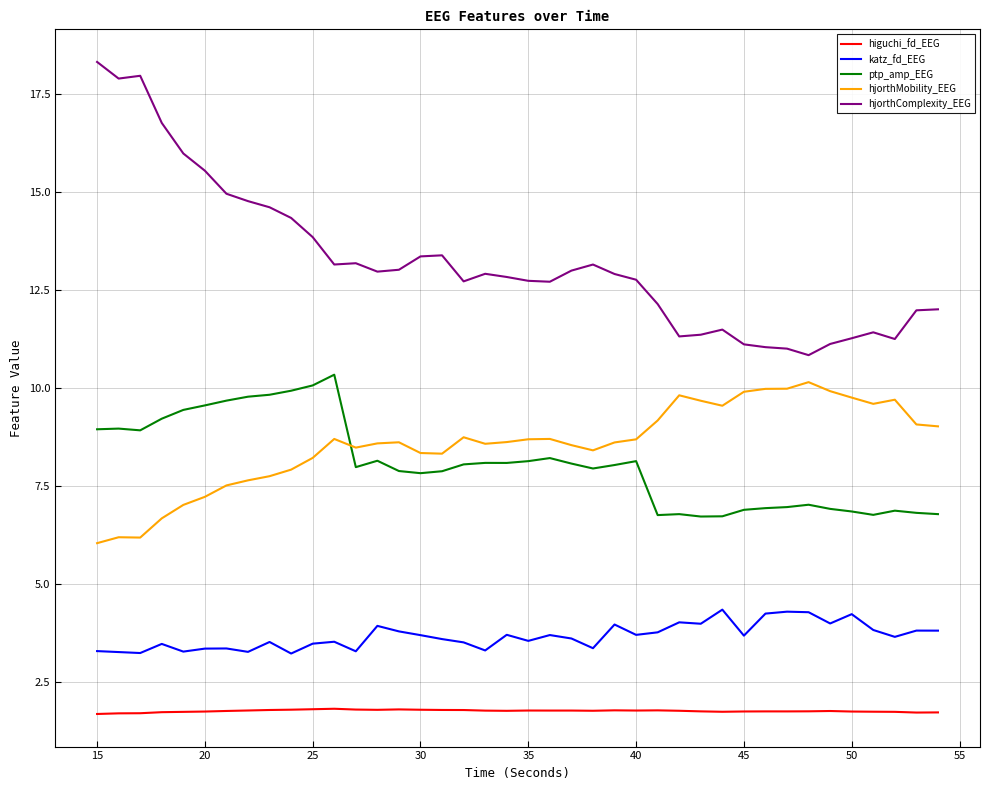

List the series in order of their peak value, lowest first.

higuchi_fd_EEG, katz_fd_EEG, hjorthMobility_EEG, ptp_amp_EEG, hjorthComplexity_EEG